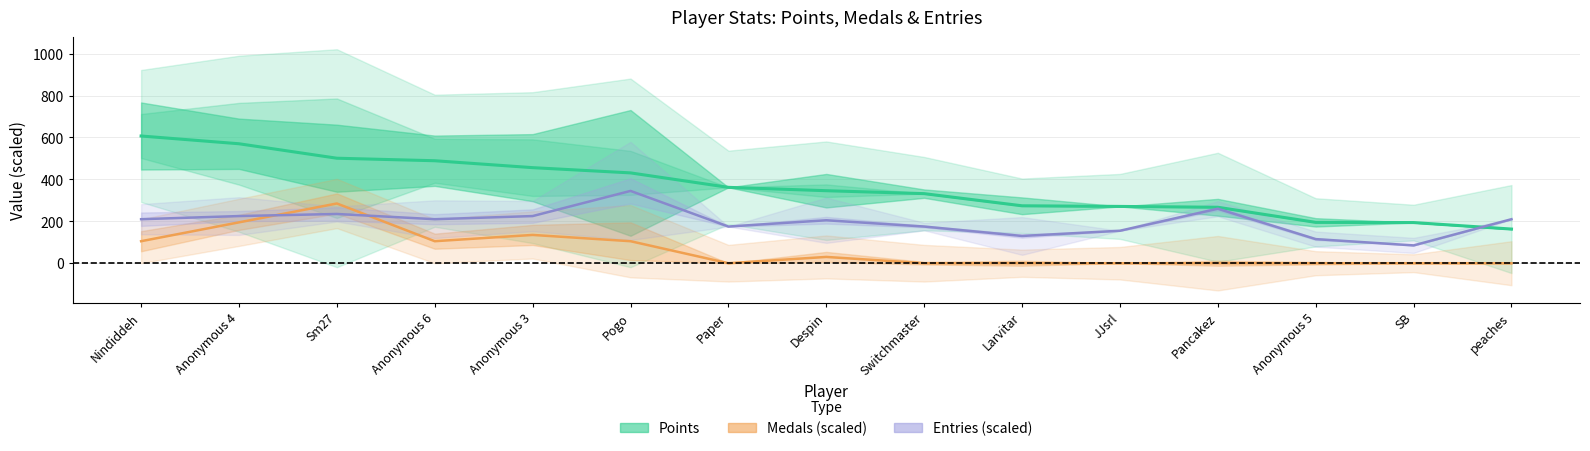

At how many categories does at least one series exceed 326?

9